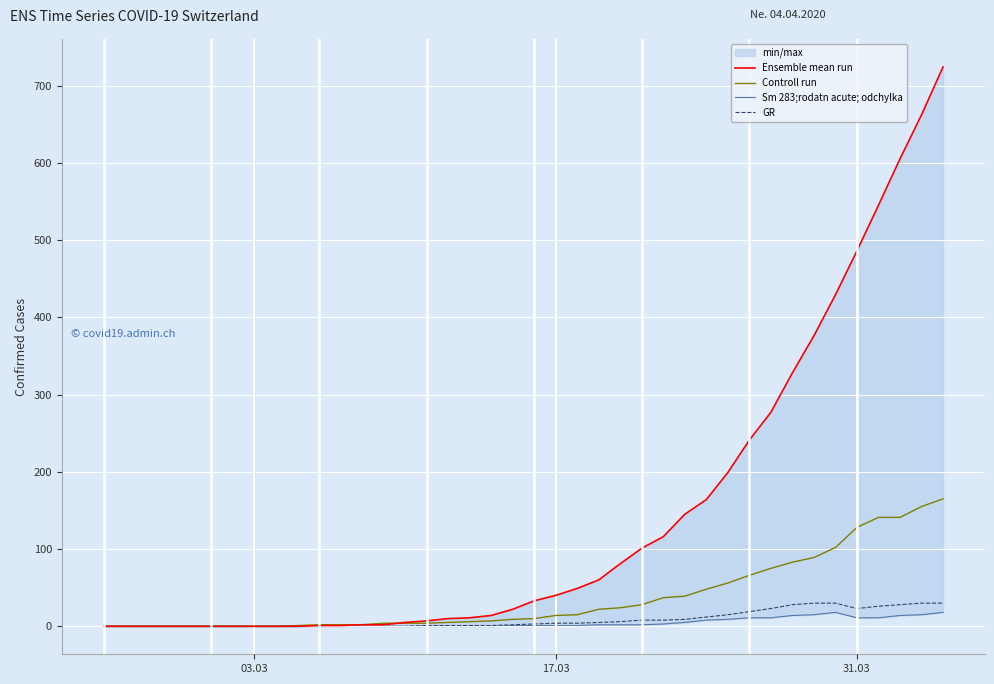

What is the maximum value for Controll run?

165